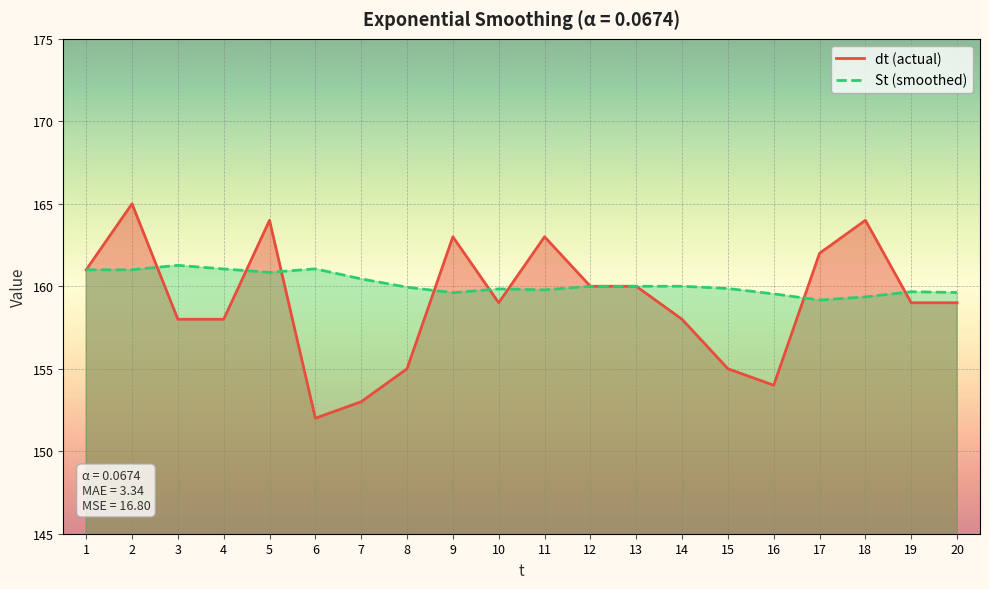

Where do St (smoothed) and dt (actual) first cross each other?

2 and 3